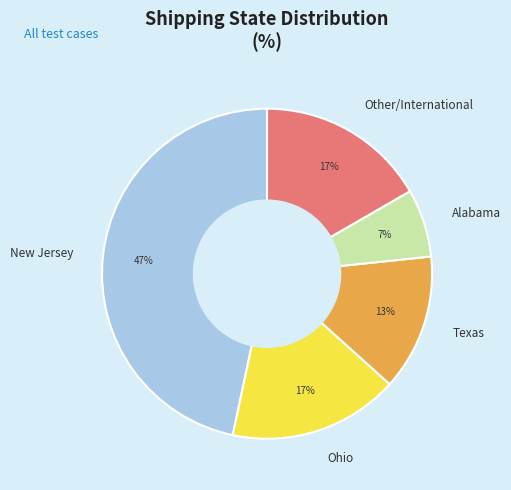

Which category has the smallest portion of the pie?

Alabama